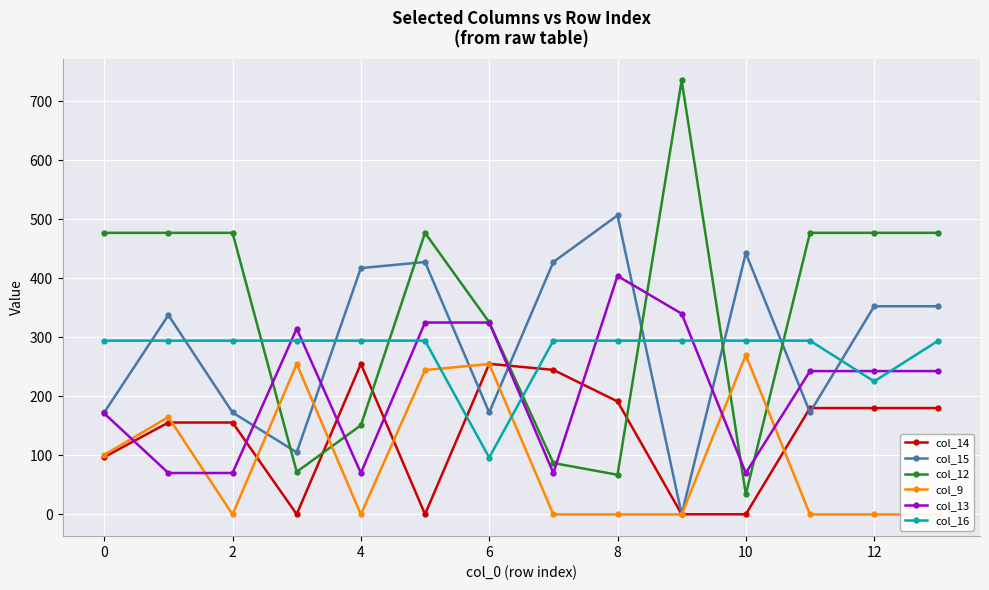

Count the number of categories in the chart.

14